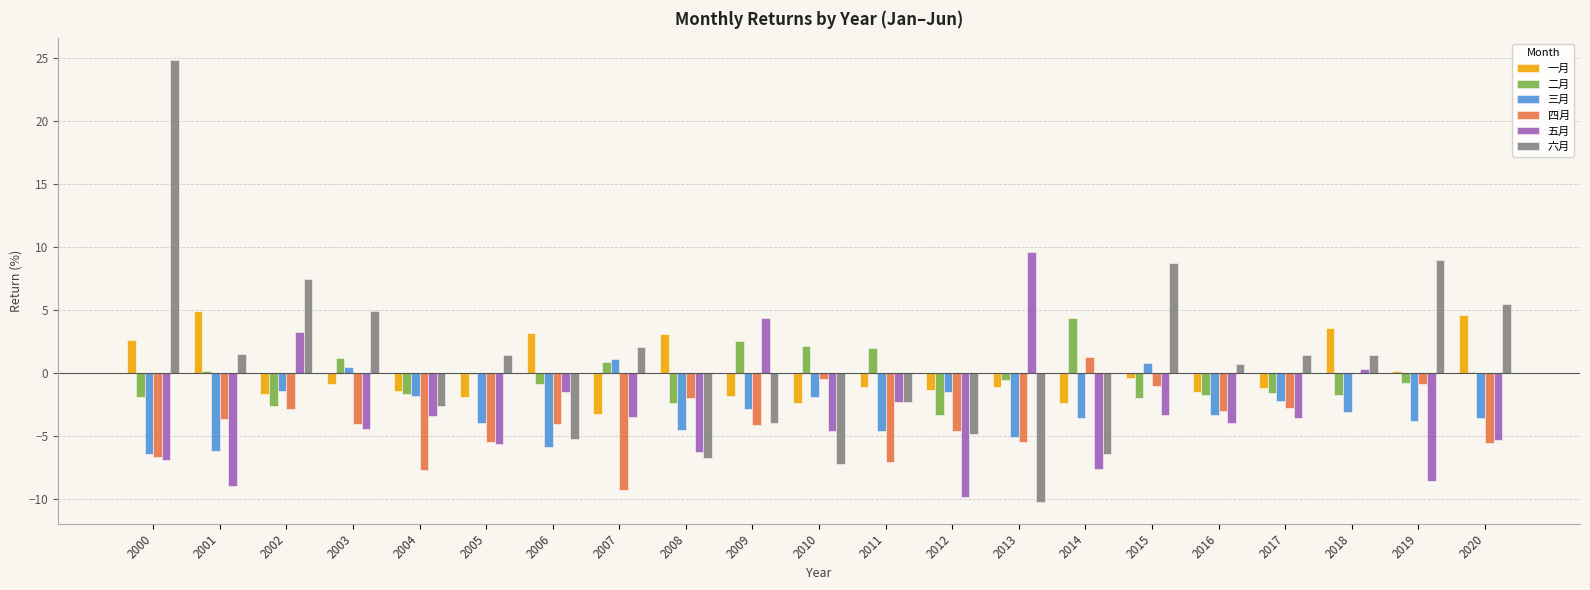

Are the bars grouped side by side (vs. stacked)?

Yes